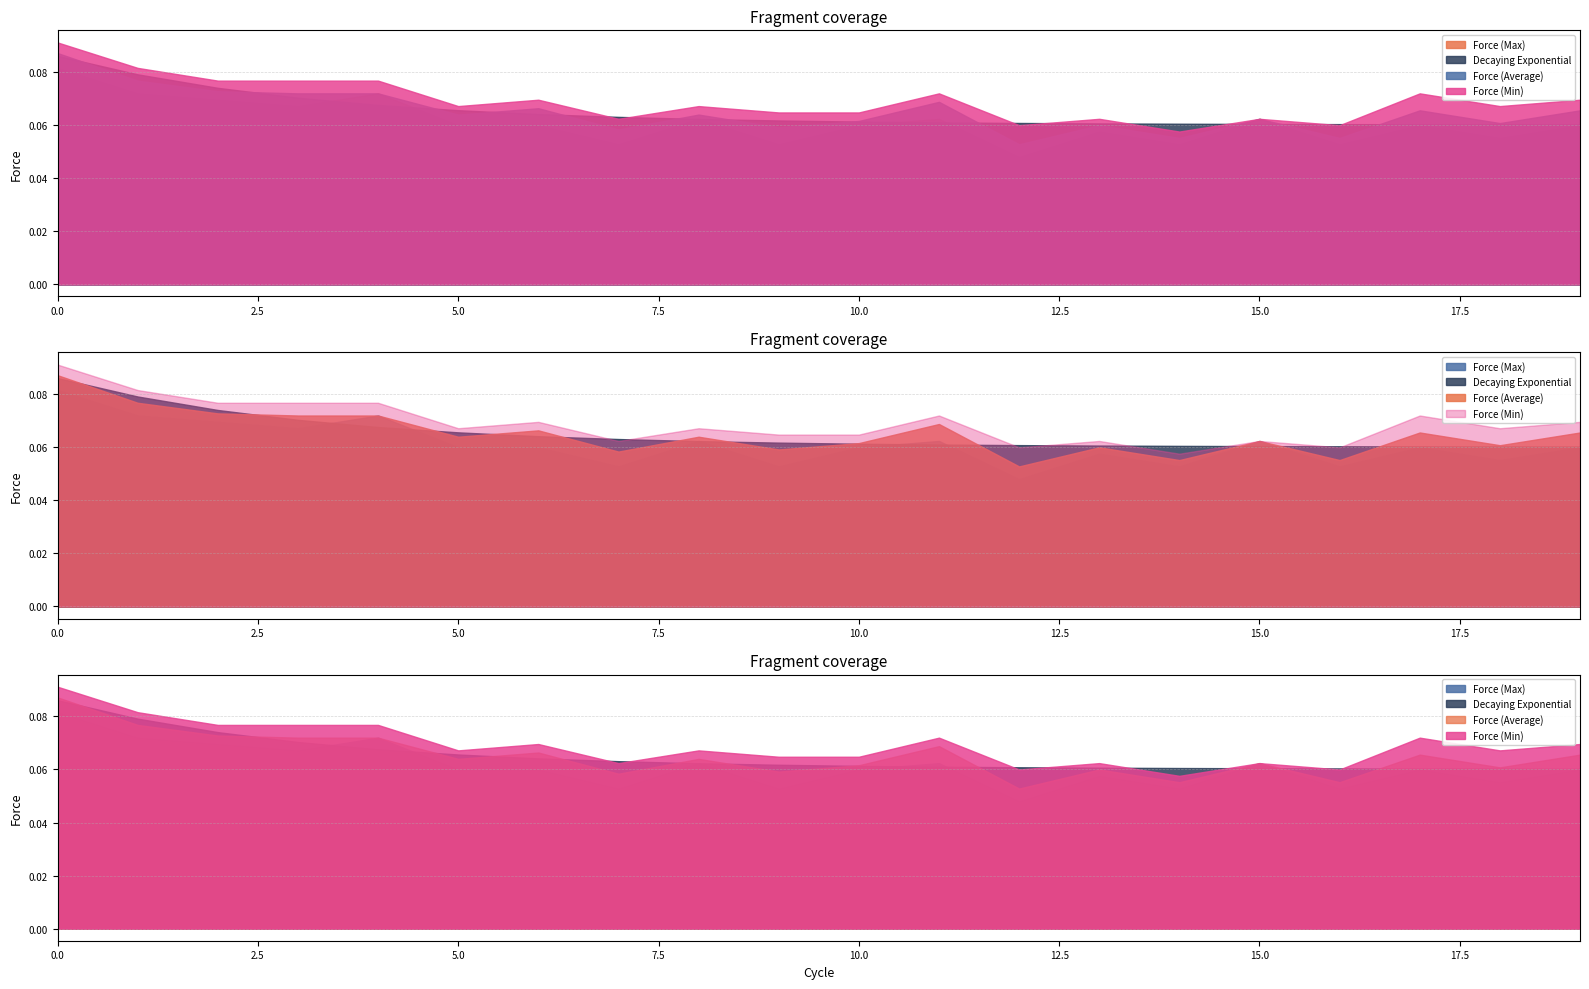

What is the approximate value of Decaying Exponential at 9?

0.1